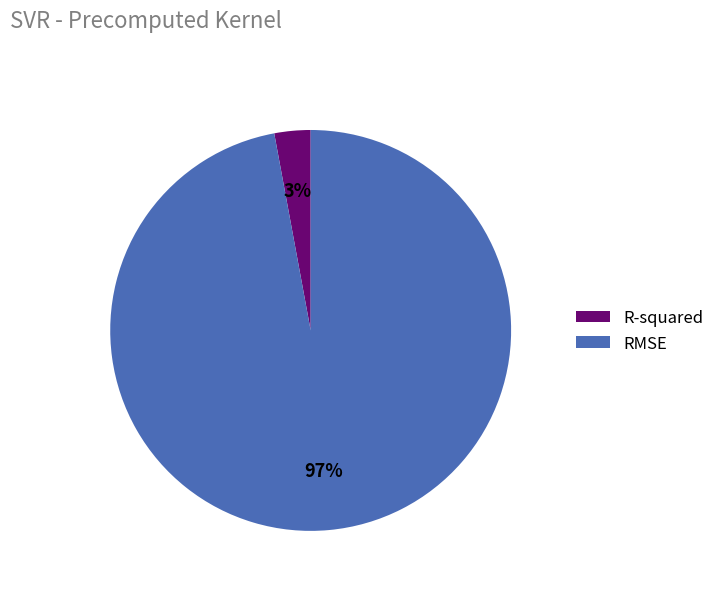

True or false: RMSE accounts for 97% of the total.

True